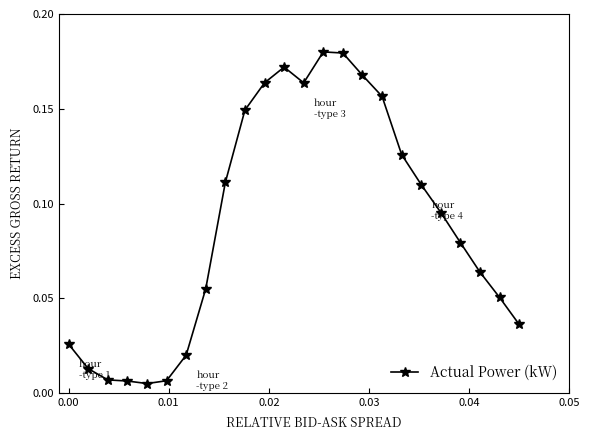

True or false: the data has more than 1 interior local peaks.

True